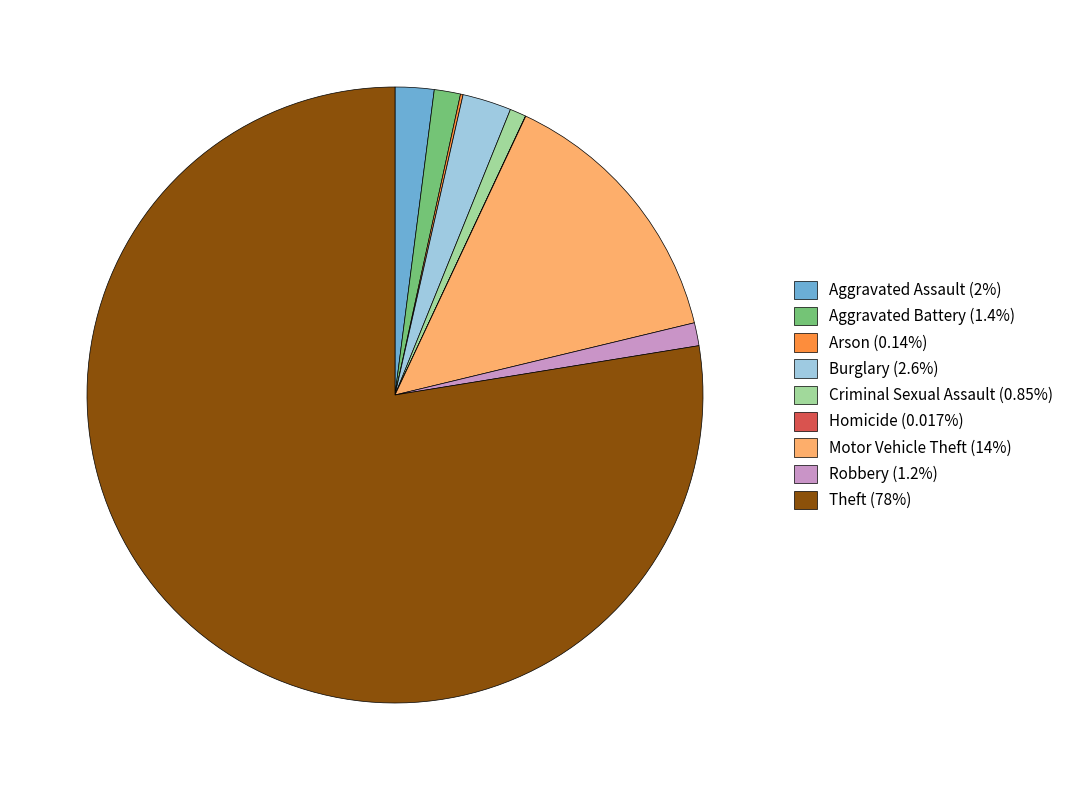

Does any single category account for the majority?

Yes